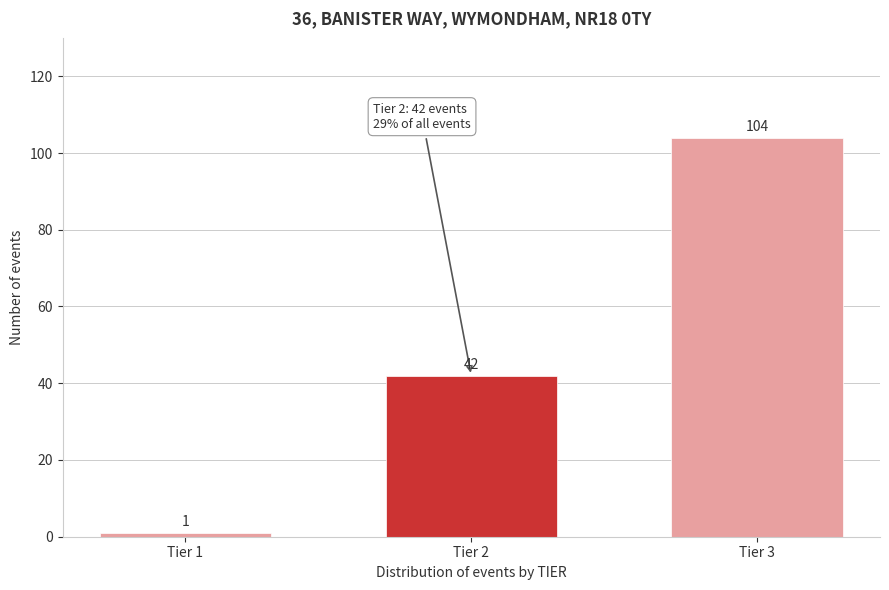

Reading left to right, what are all the values shown in this chart?

Tier 1=1	Tier 2=42	Tier 3=104